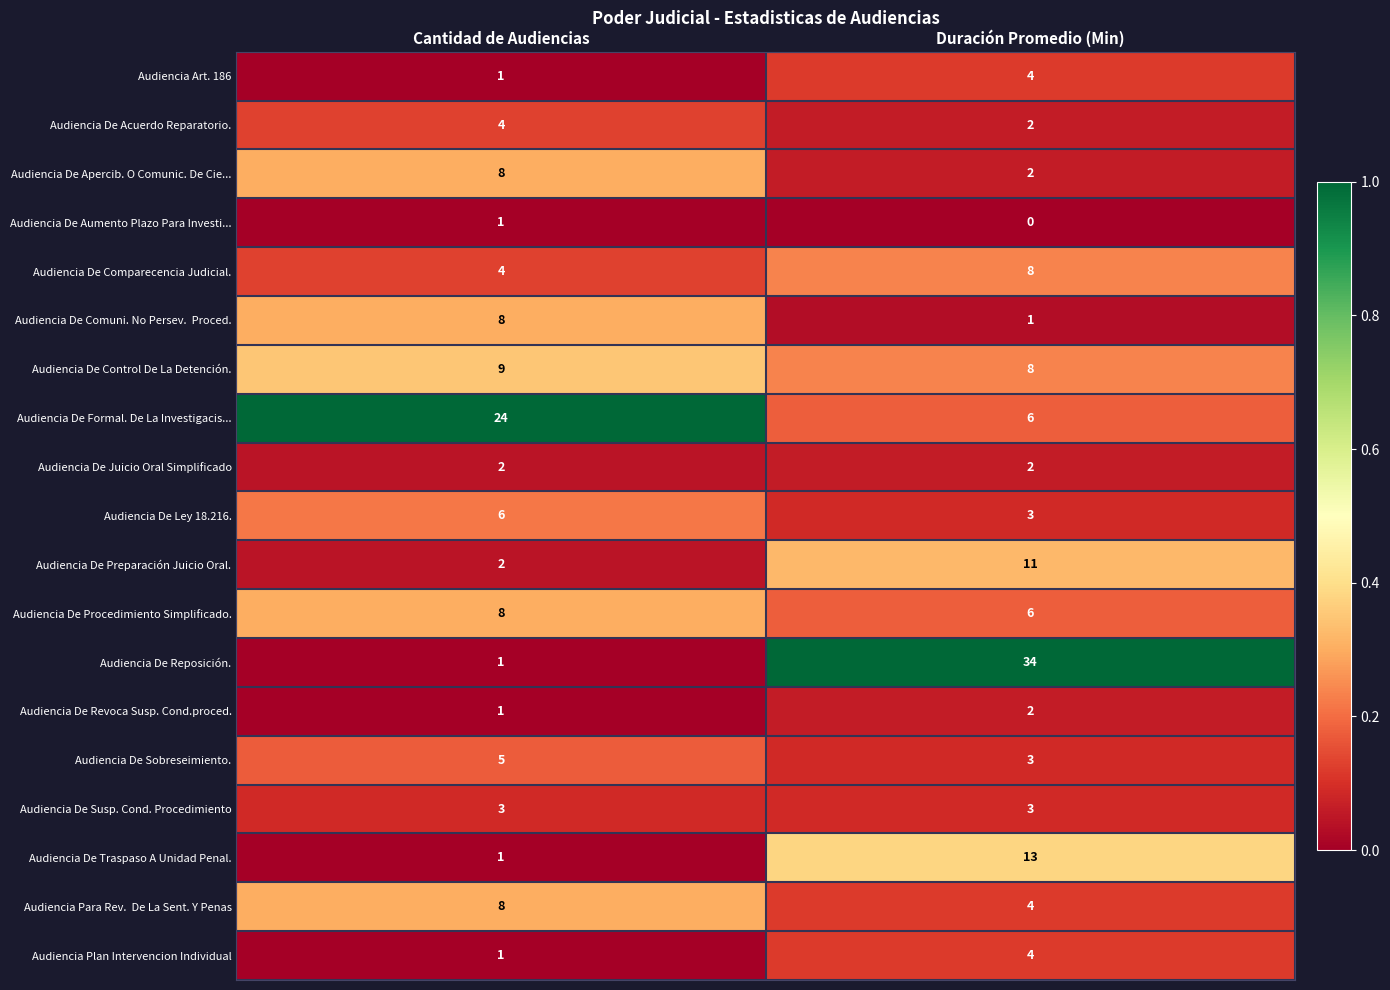

Which series has the largest total across all categories?

Audiencia De Reposición.